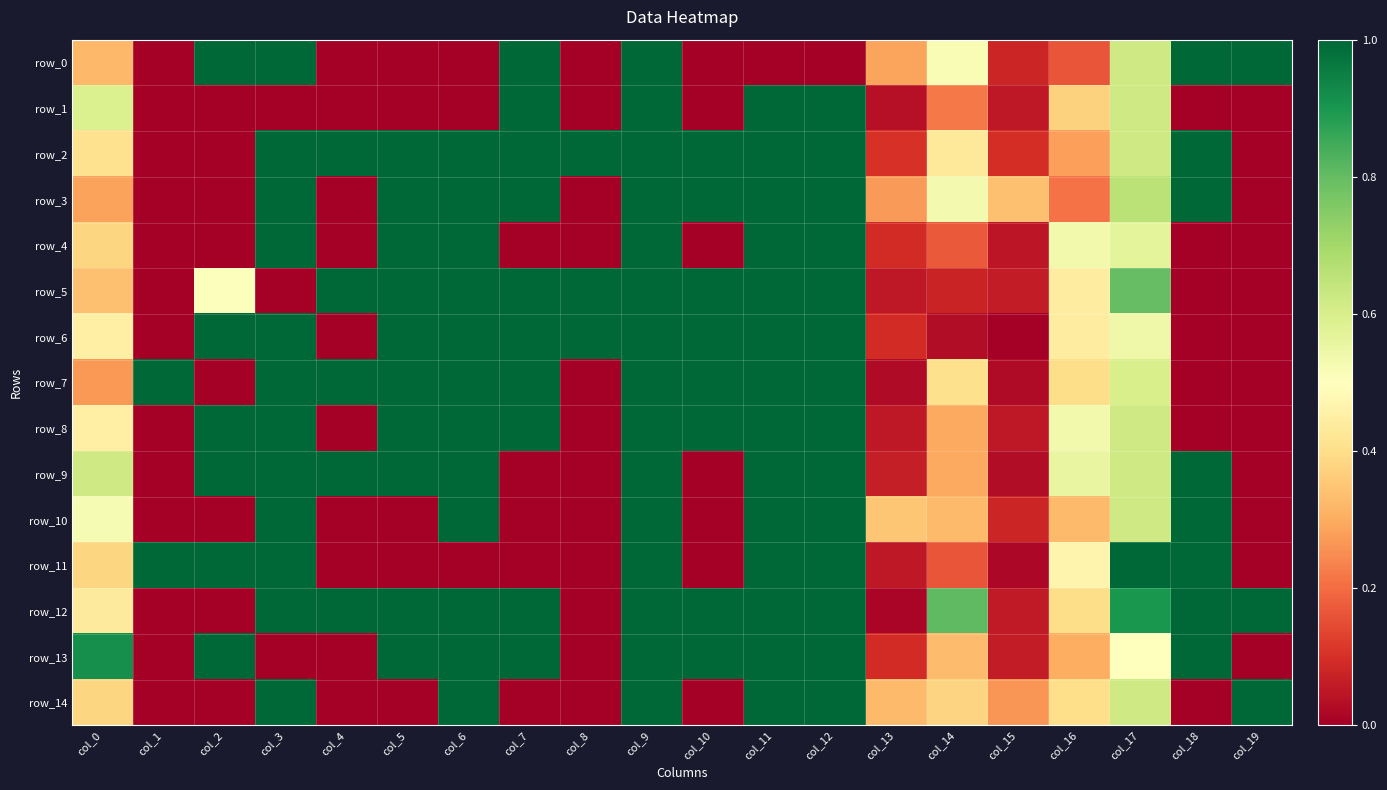

The row_1 series shows 0.0 at col_18. True or false?

True